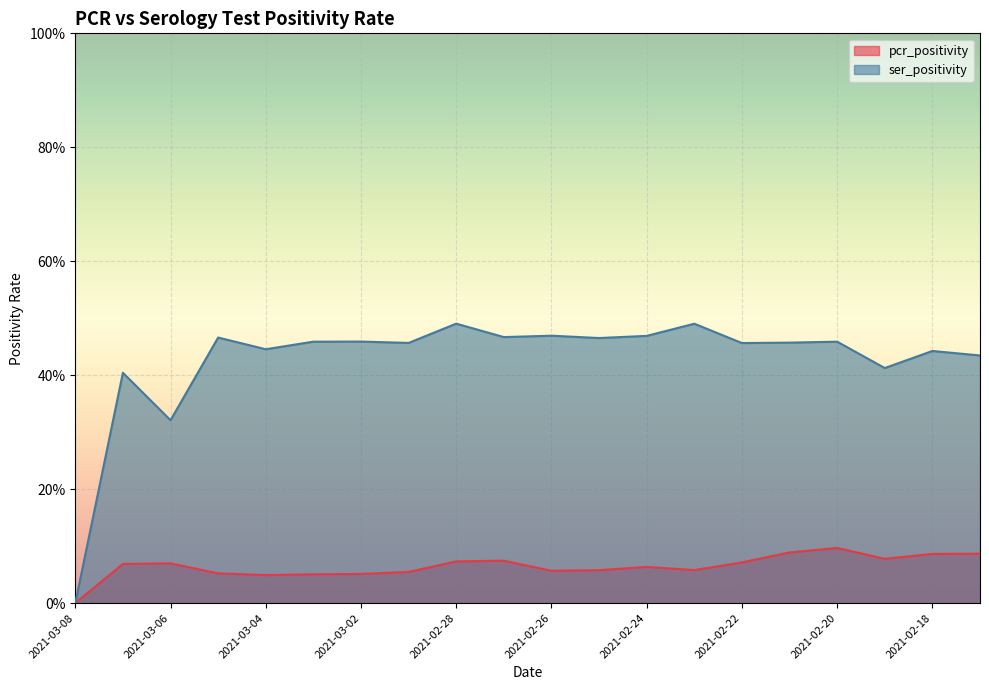

True or false: pcr_positivity and ser_positivity intersect in this chart.

False